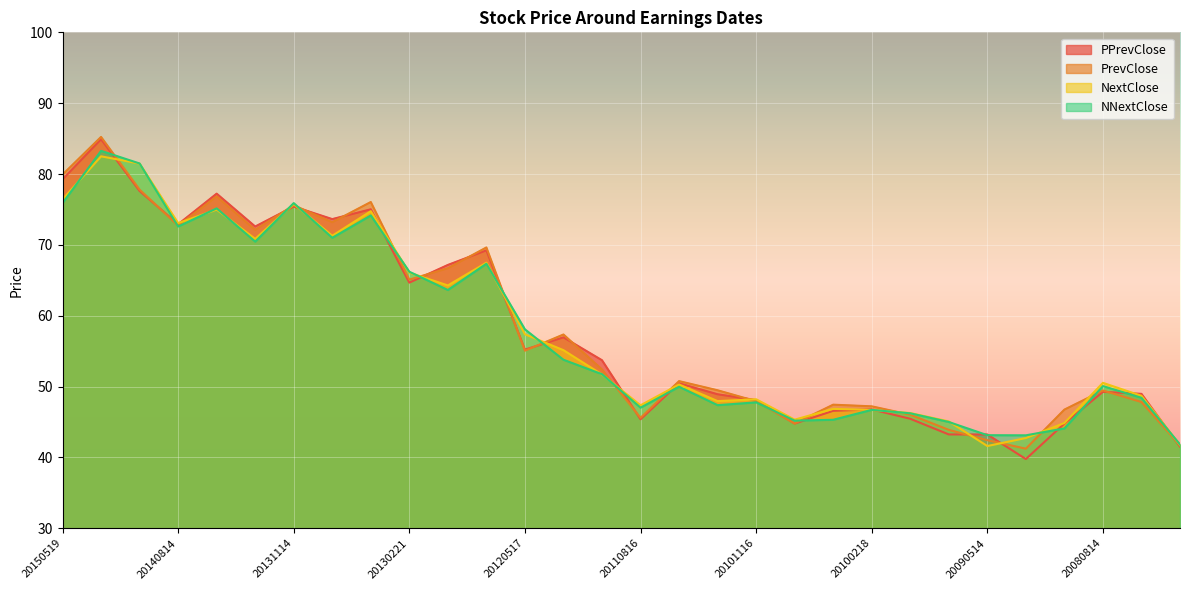

True or false: NextClose and PPrevClose cross at least once.

True